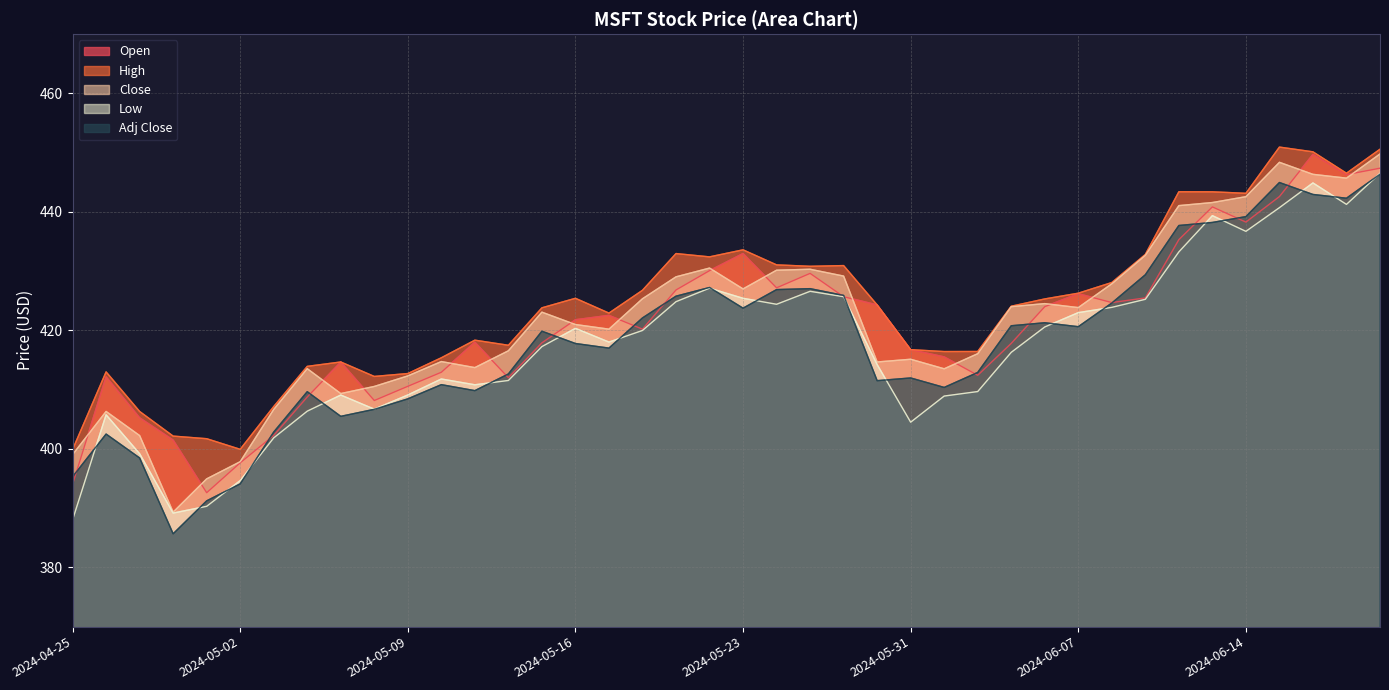

At which category does Close reach its first local peak?

2024-04-26